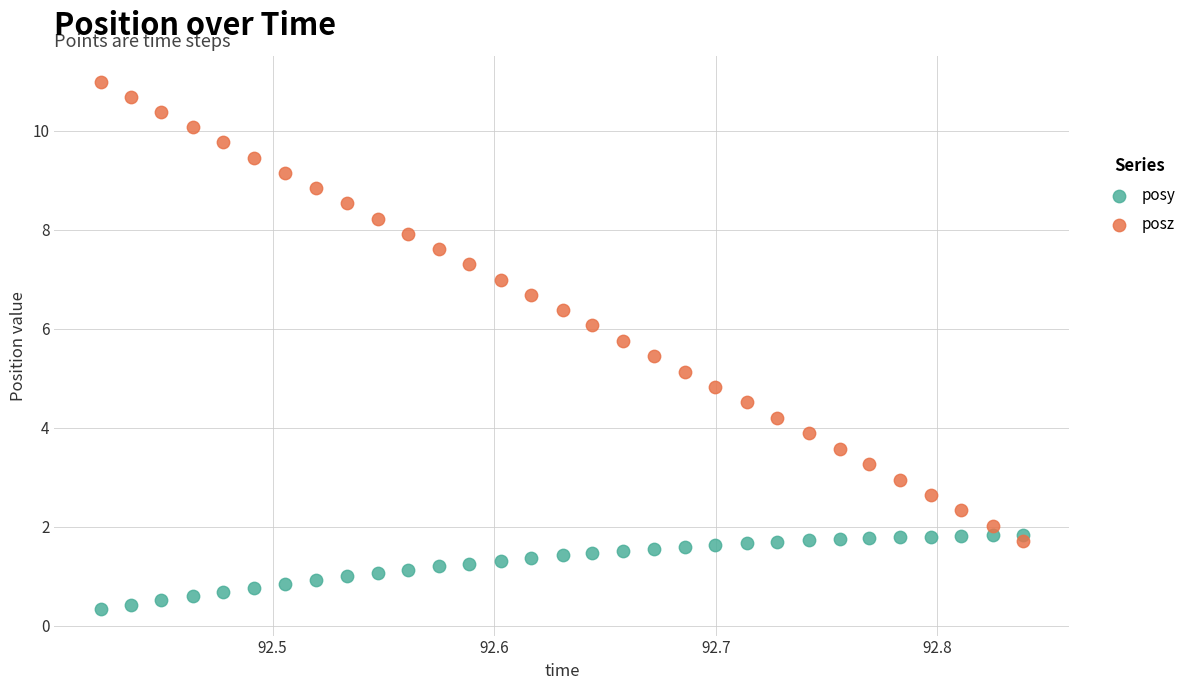

What are all the series names shown in the legend?

posy, posz